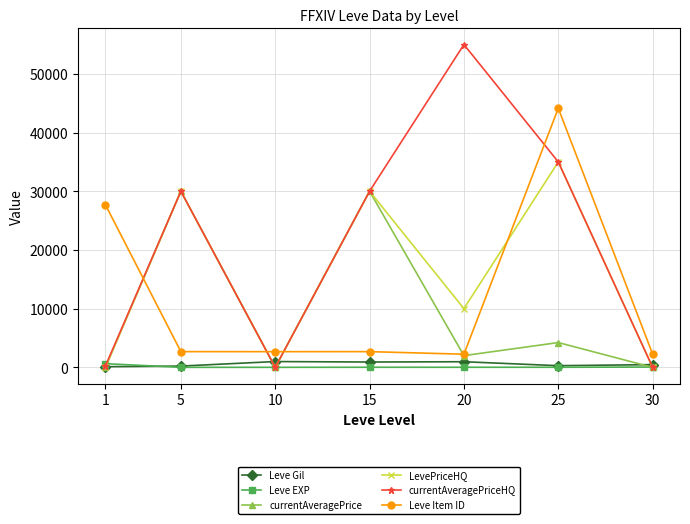

In currentAveragePriceHQ, how many points are lower than both neighbors (excluding endpoints)?

1